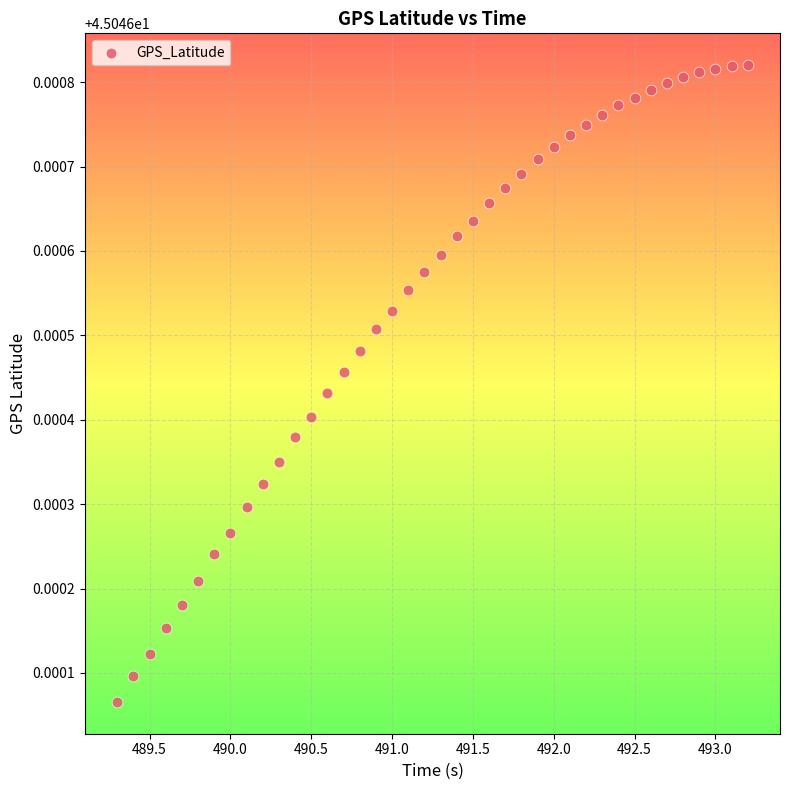

What is the range of X values (max minus min)?

3.9